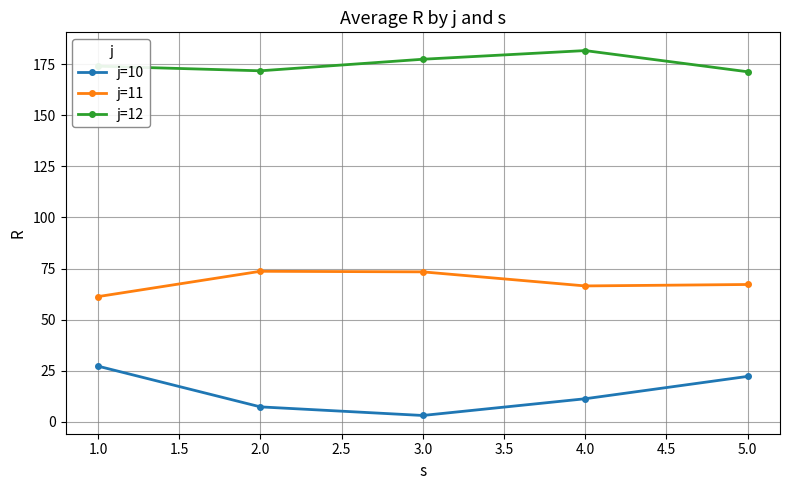

What is the spread (max minus min) of values at 2.0?

164.3